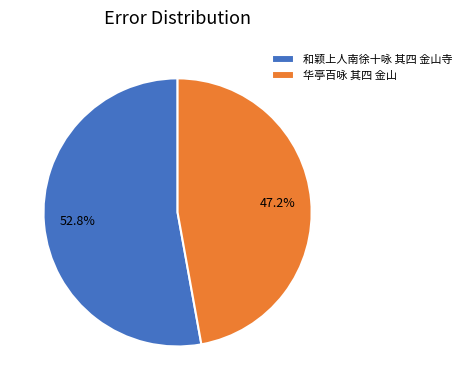

Is it true that 和颖上人南徐十咏 其四 金山寺 is 39% of the pie?

False